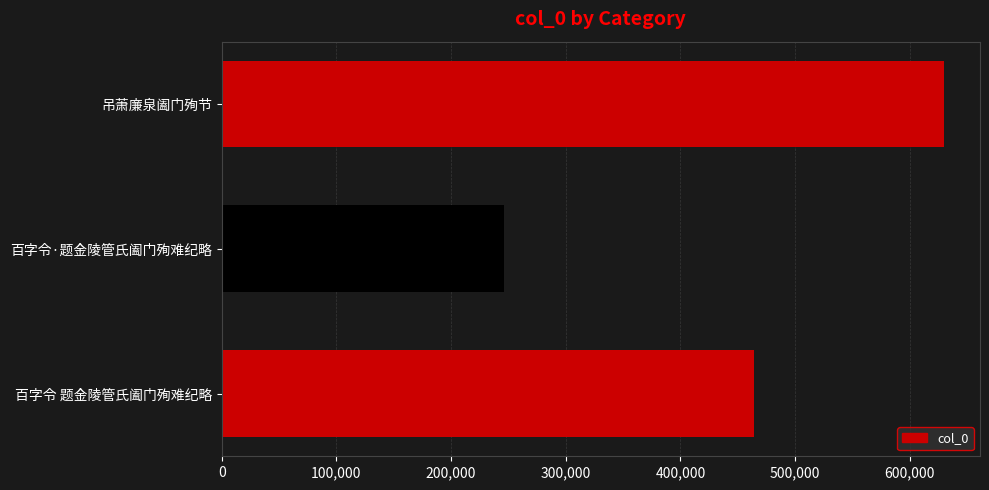

What is the sum of all values?

1340115